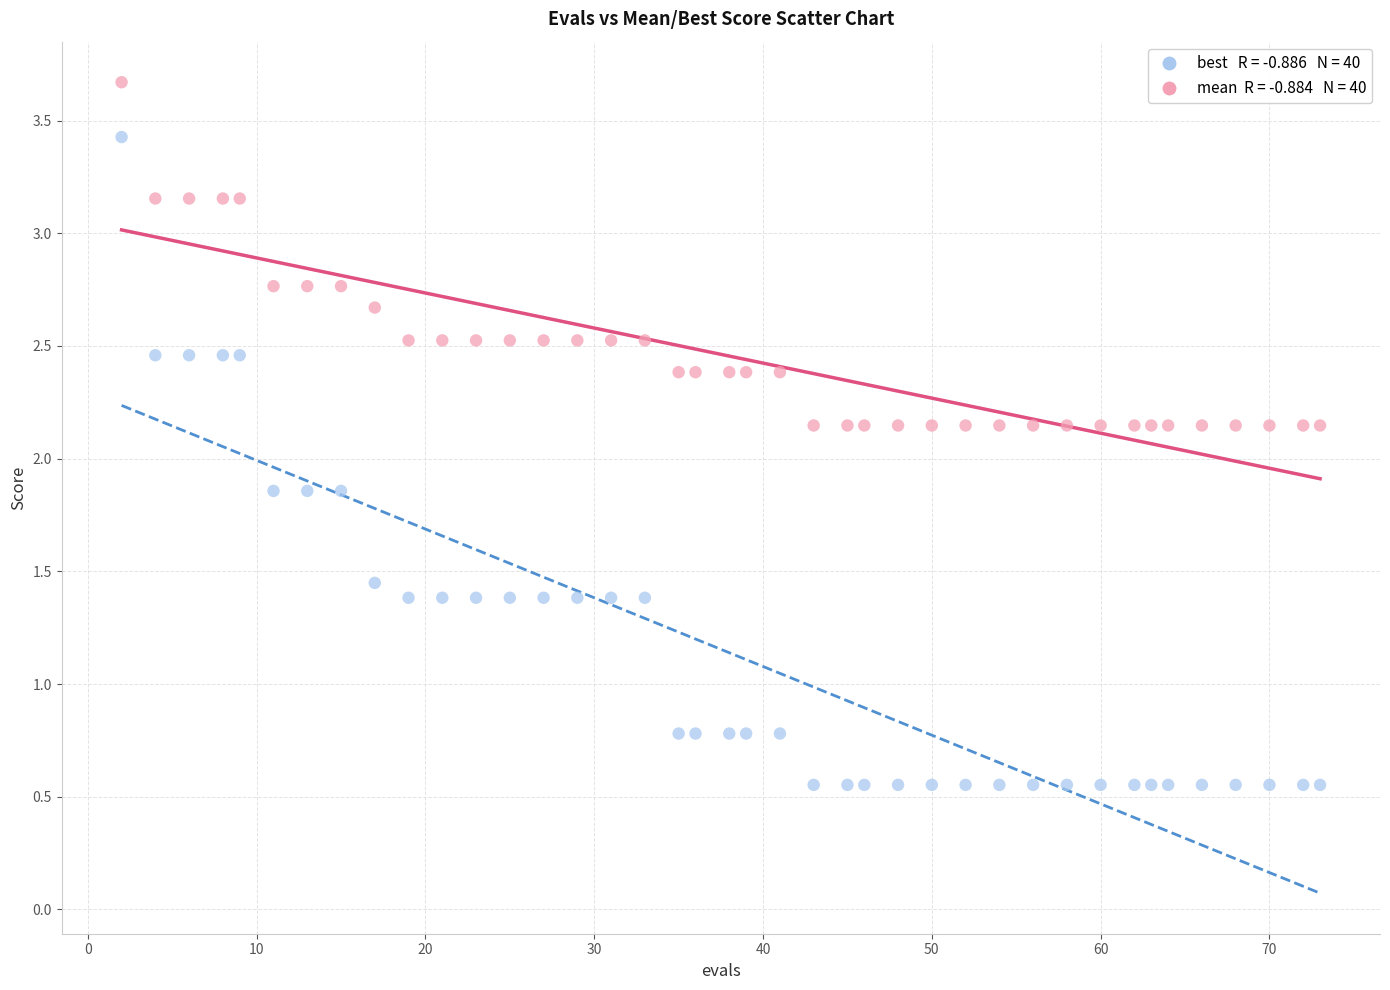

Across all data points, what is the range of Y values (max minus min)?

3.1